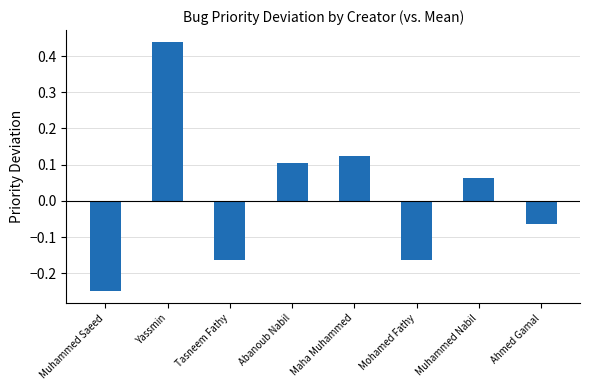

At which category does the chart reach its peak across all series?

Yassmin